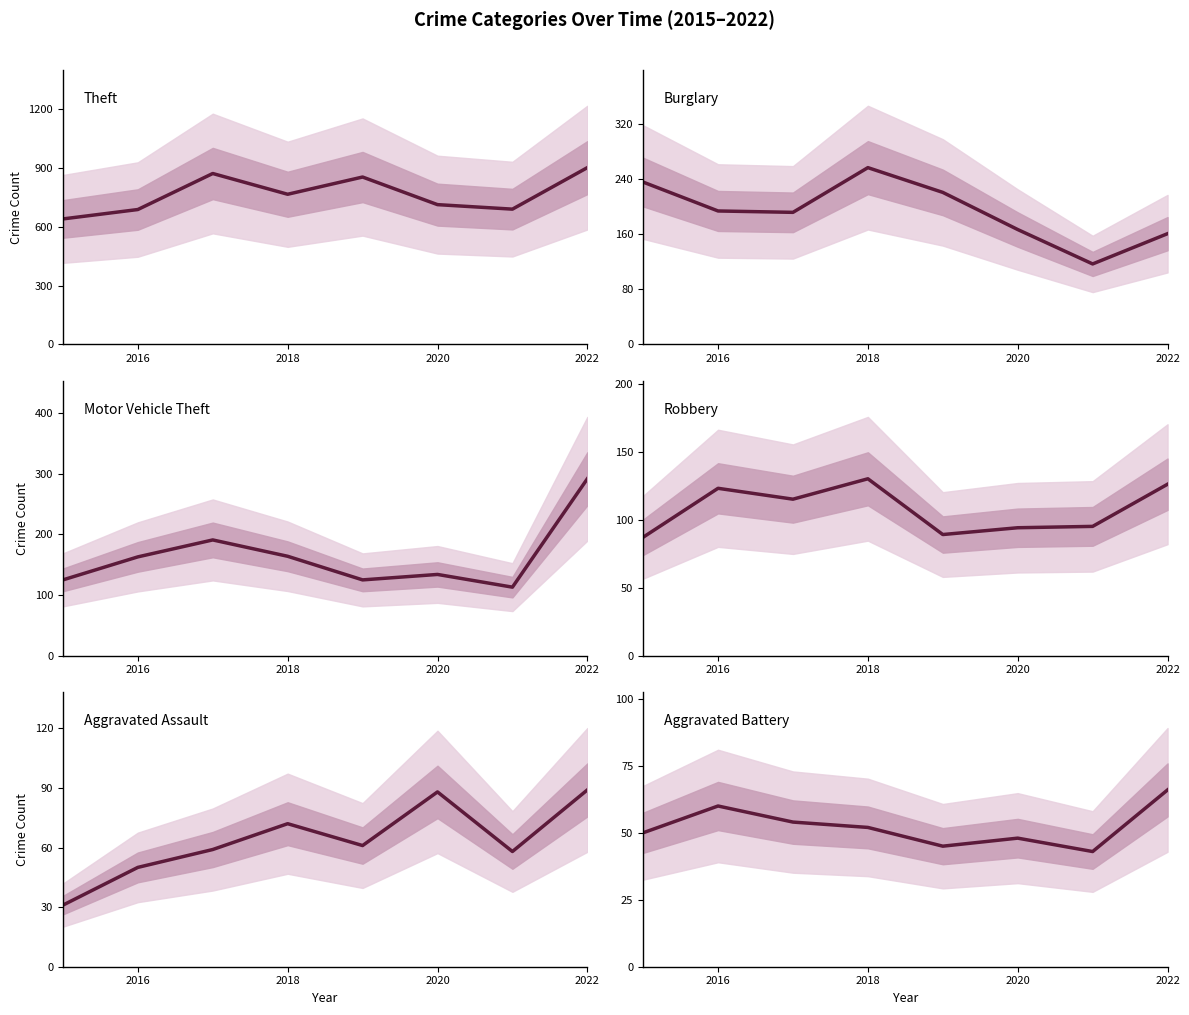

True or false: Burglary and Robbery intersect in this chart.

False